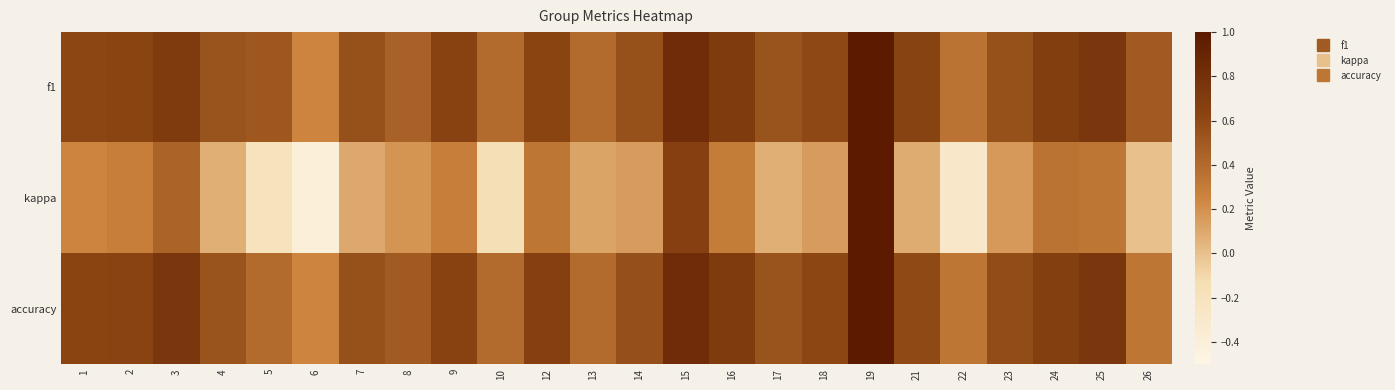

At which category is the sum across all series the highest?

19